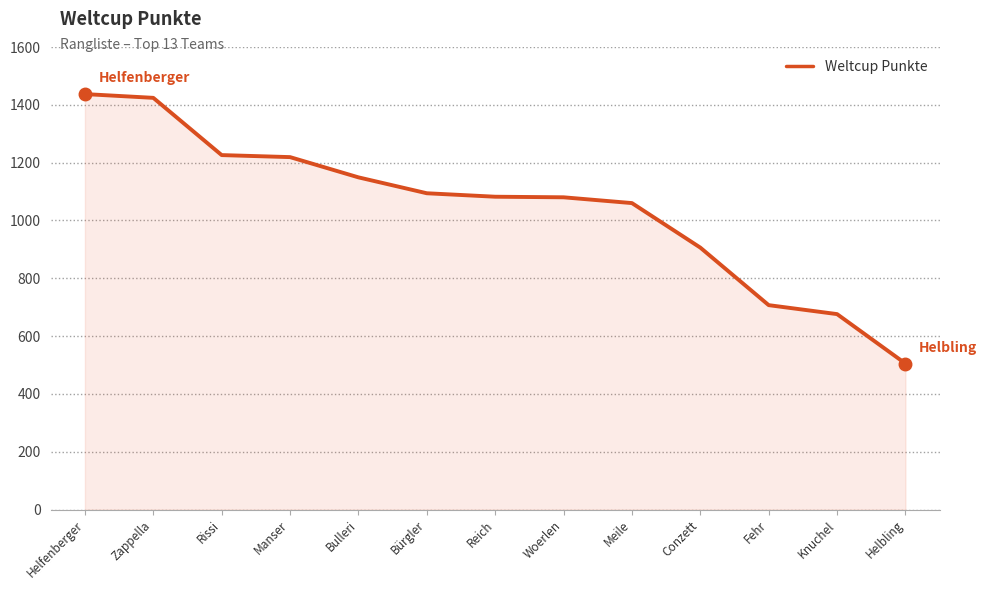

The chart shows a value of 505 at Helbling. True or false?

True